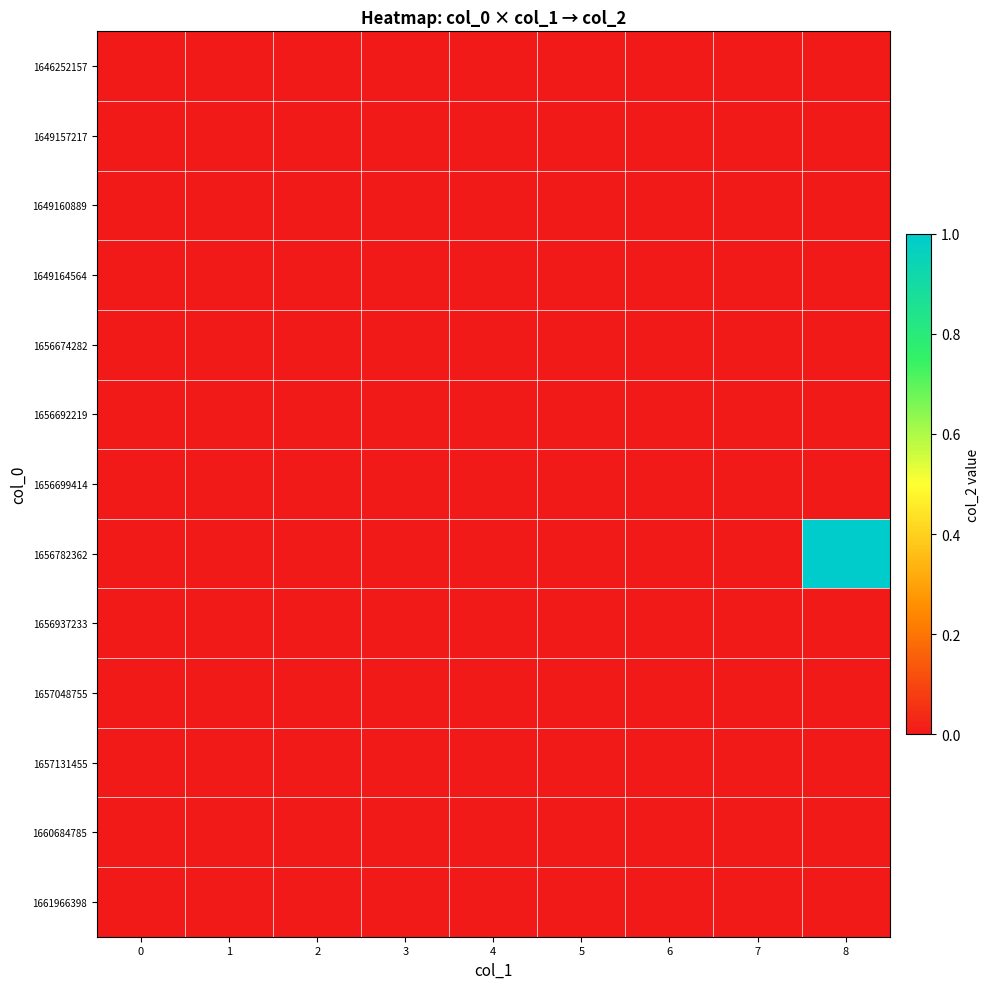

What is the maximum value shown in the chart?

1